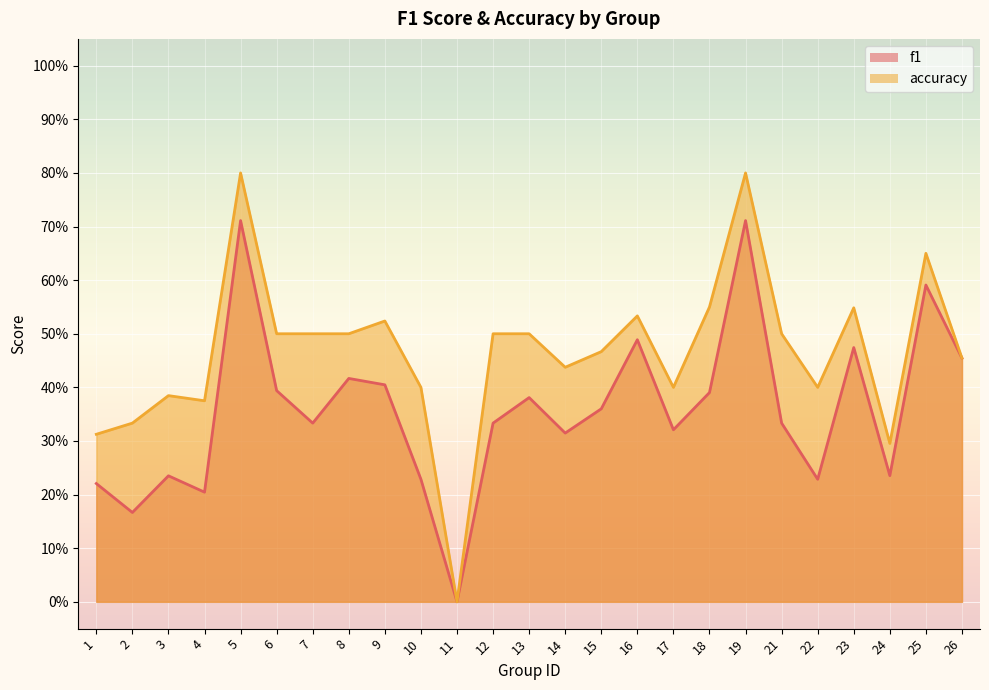

Reading left to right, transcribe all the data shown in this chart.

f1: 1=0.2	2=0.2	3=0.2	4=0.2	5=0.7	6=0.4	7=0.3	8=0.4	9=0.4	10=0.2	11=0.0	12=0.3	13=0.4	14=0.3	15=0.4	16=0.5	17=0.3	18=0.4	19=0.7	21=0.3	22=0.2	23=0.5	24=0.2	25=0.6	26=0.5
accuracy: 1=0.3	2=0.3	3=0.4	4=0.4	5=0.8	6=0.5	7=0.5	8=0.5	9=0.5	10=0.4	11=0.0	12=0.5	13=0.5	14=0.4	15=0.5	16=0.5	17=0.4	18=0.6	19=0.8	21=0.5	22=0.4	23=0.5	24=0.3	25=0.7	26=0.5